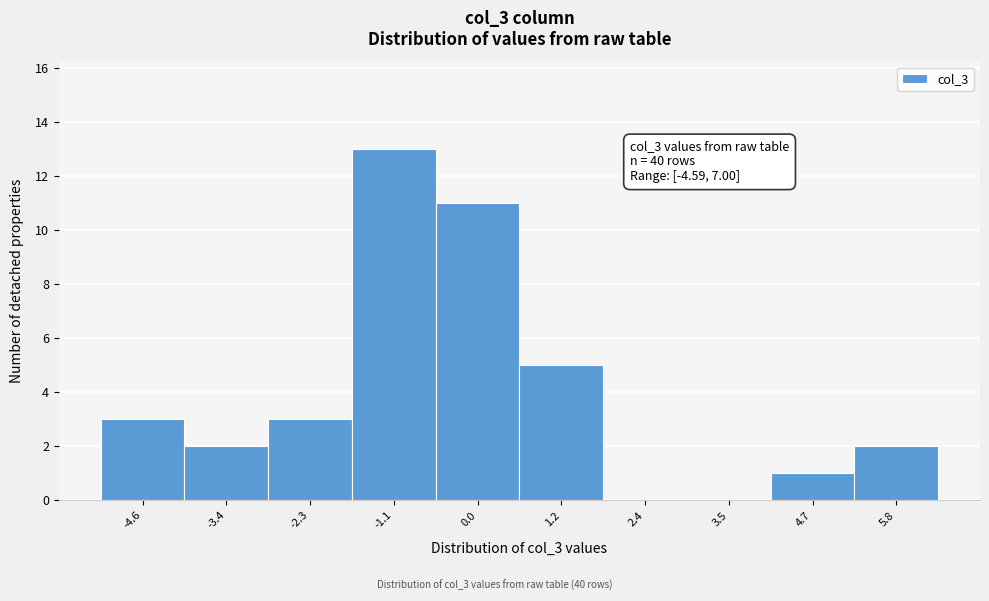

Reading left to right, transcribe all the data shown in this chart.

-4.6=3	-3.4=2	-2.3=3	-1.1=13	0.0=11	1.2=5	2.4=0	3.5=0	4.7=1	5.8=2